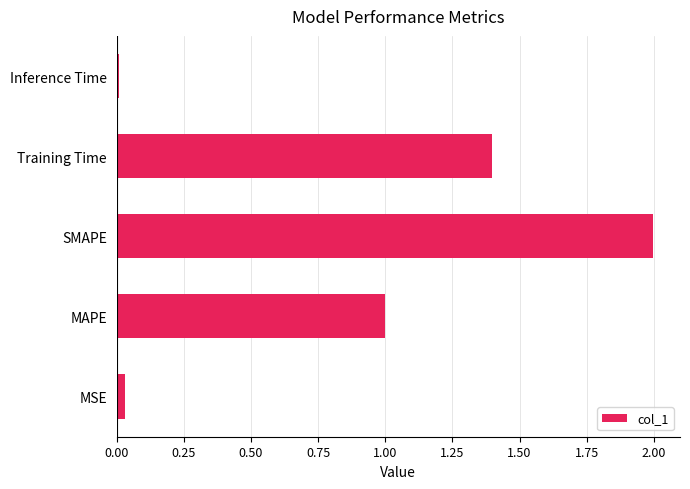

How many categories are shown in the chart?

5